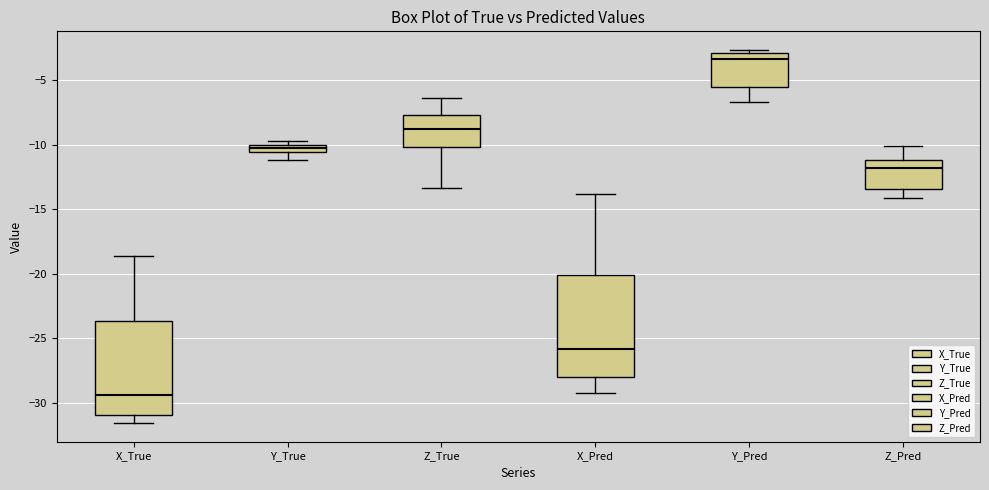

Comparing the boxes themselves (not the whiskers), which one is the tallest?

X_Pred